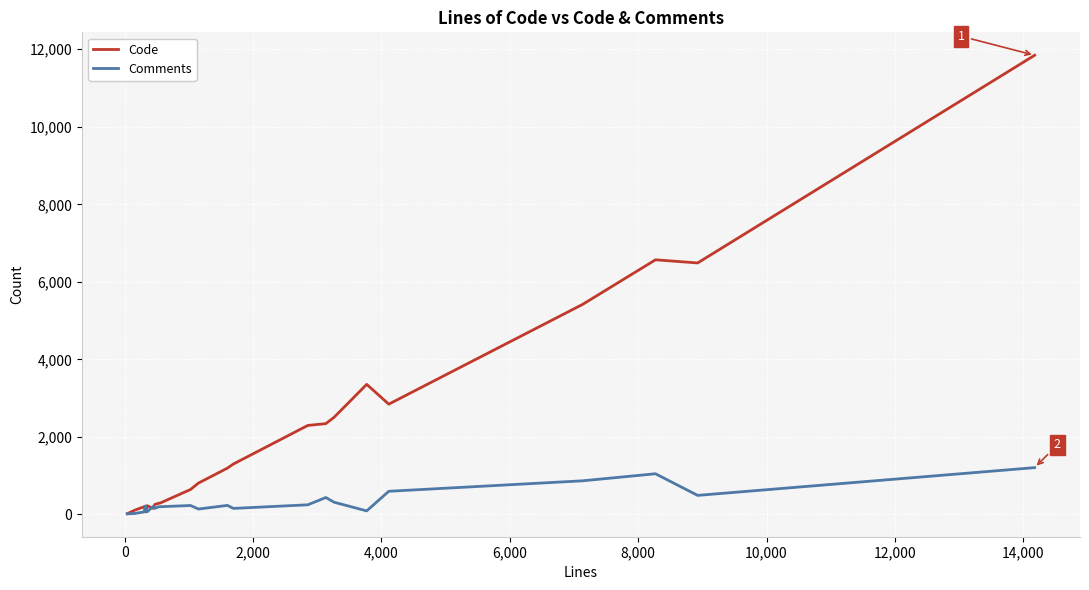

What are all the series names shown in the legend?

Code, Comments